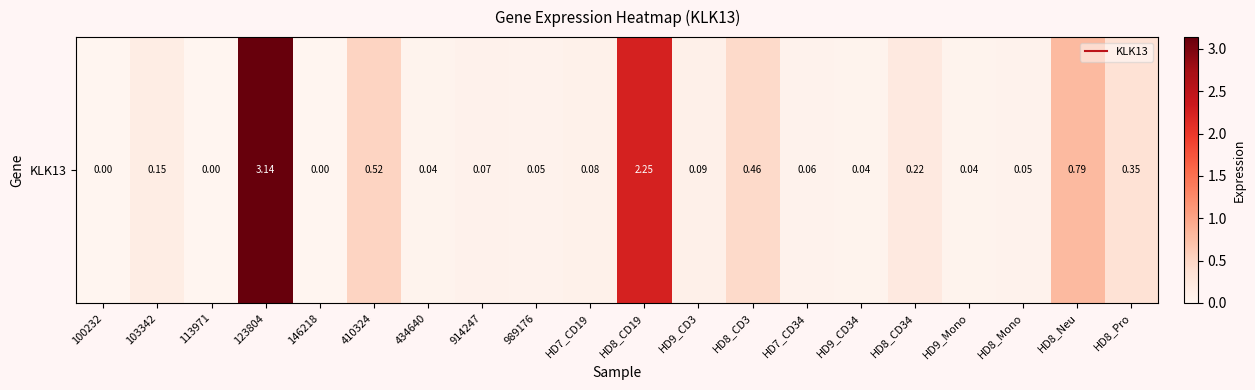

Count the number of data series in this chart.

1